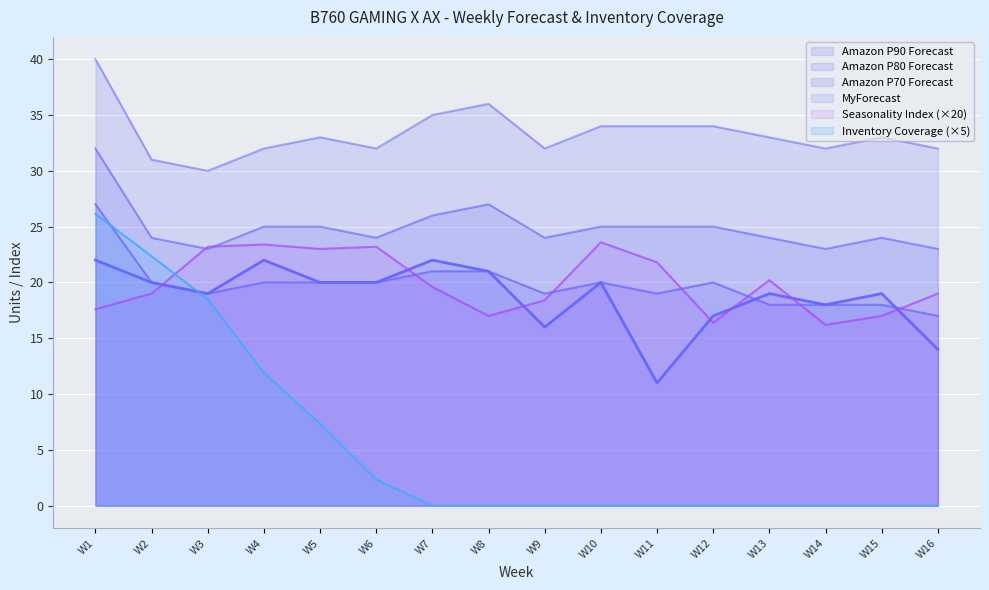

List the labels in order of Amazon P70 Forecast value, largest first.

W1, W7, W8, W2, W4, W5, W6, W10, W12, W3, W9, W11, W13, W14, W15, W16